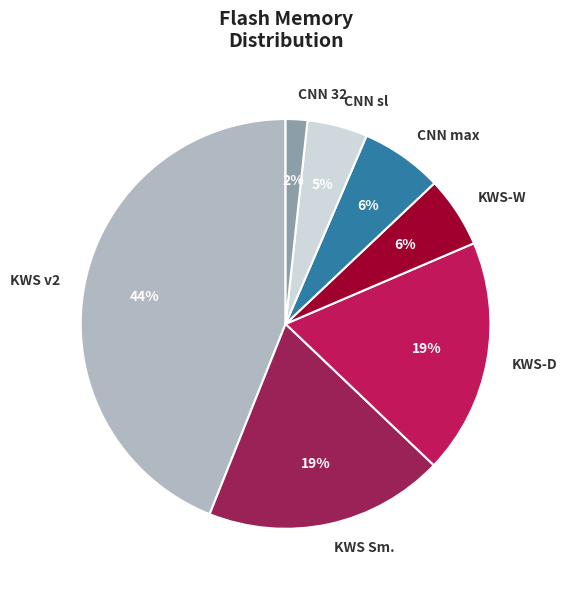

To the nearest percent, what is the difference between the largest and smallest slice percentages?

42%